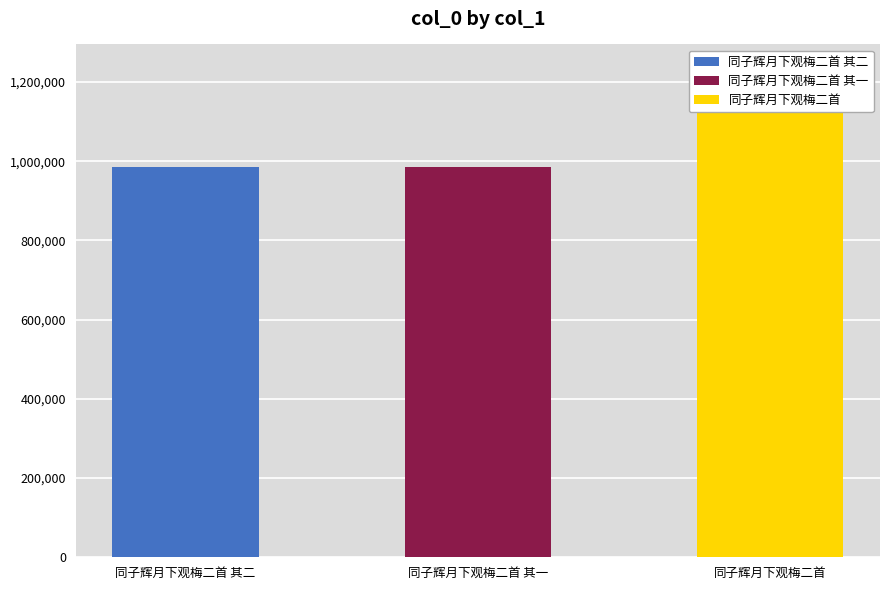

At which label does the data first exceed 986194?

同子辉月下观梅二首